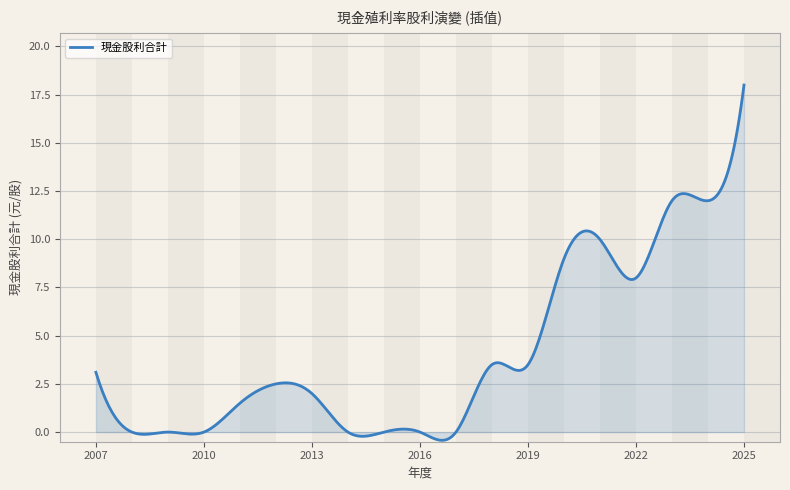

What is the difference between the maximum and minimum values?

18.4